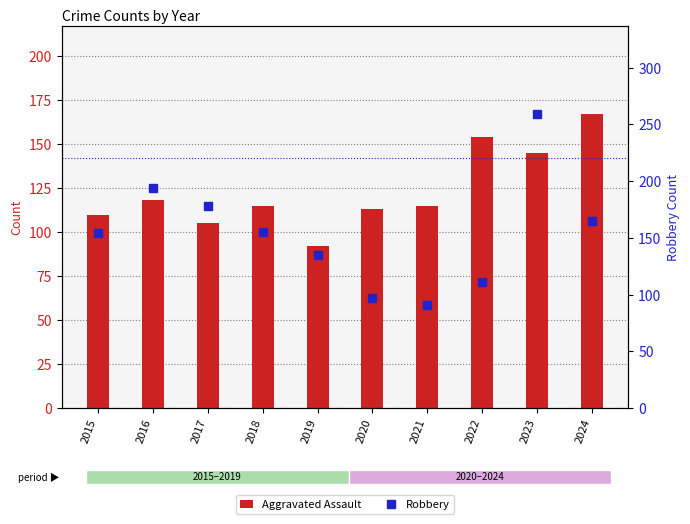

How many data points in Robbery are above 155?

4